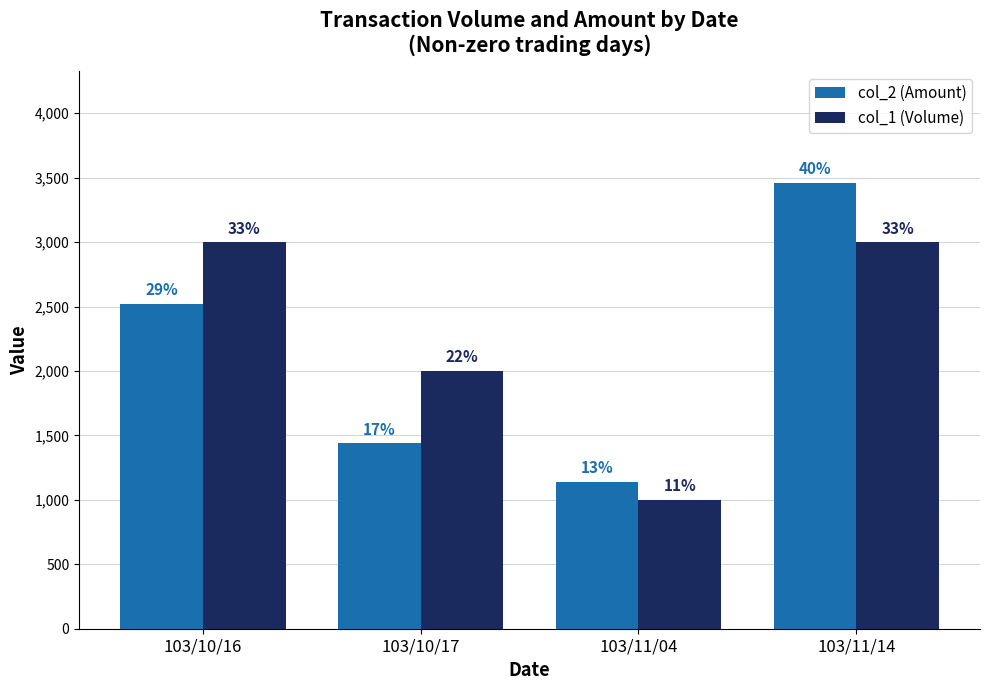

Are the bars horizontal?

No